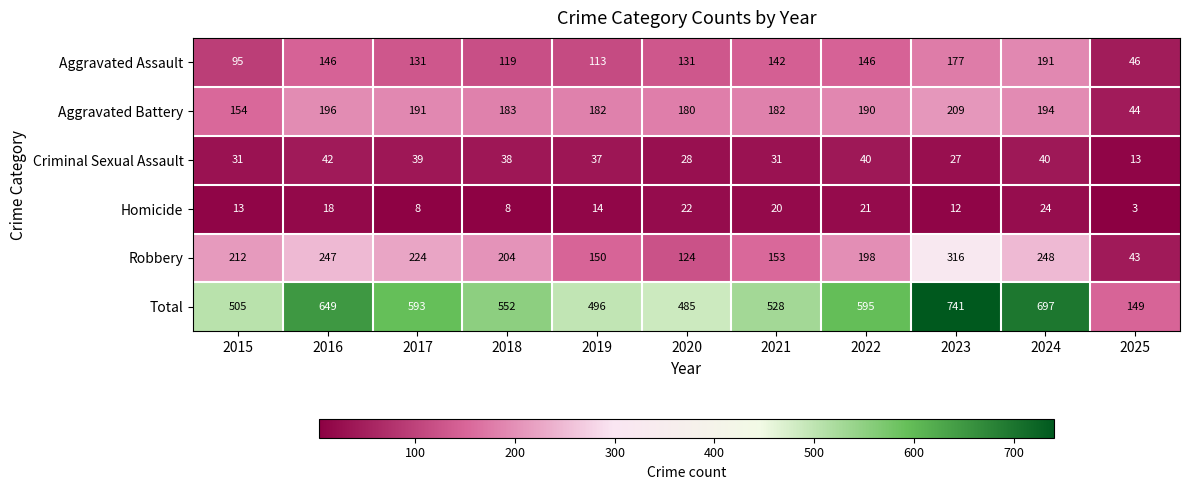

What is the sum of all Aggravated Battery values?

1905